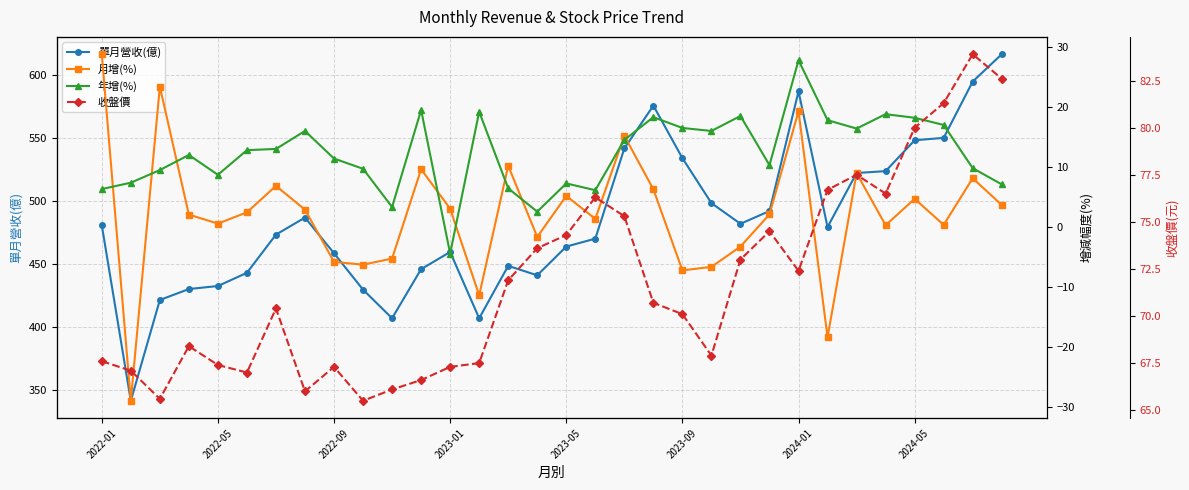

What is the highest value of the 單月營收(億) series?

616.2